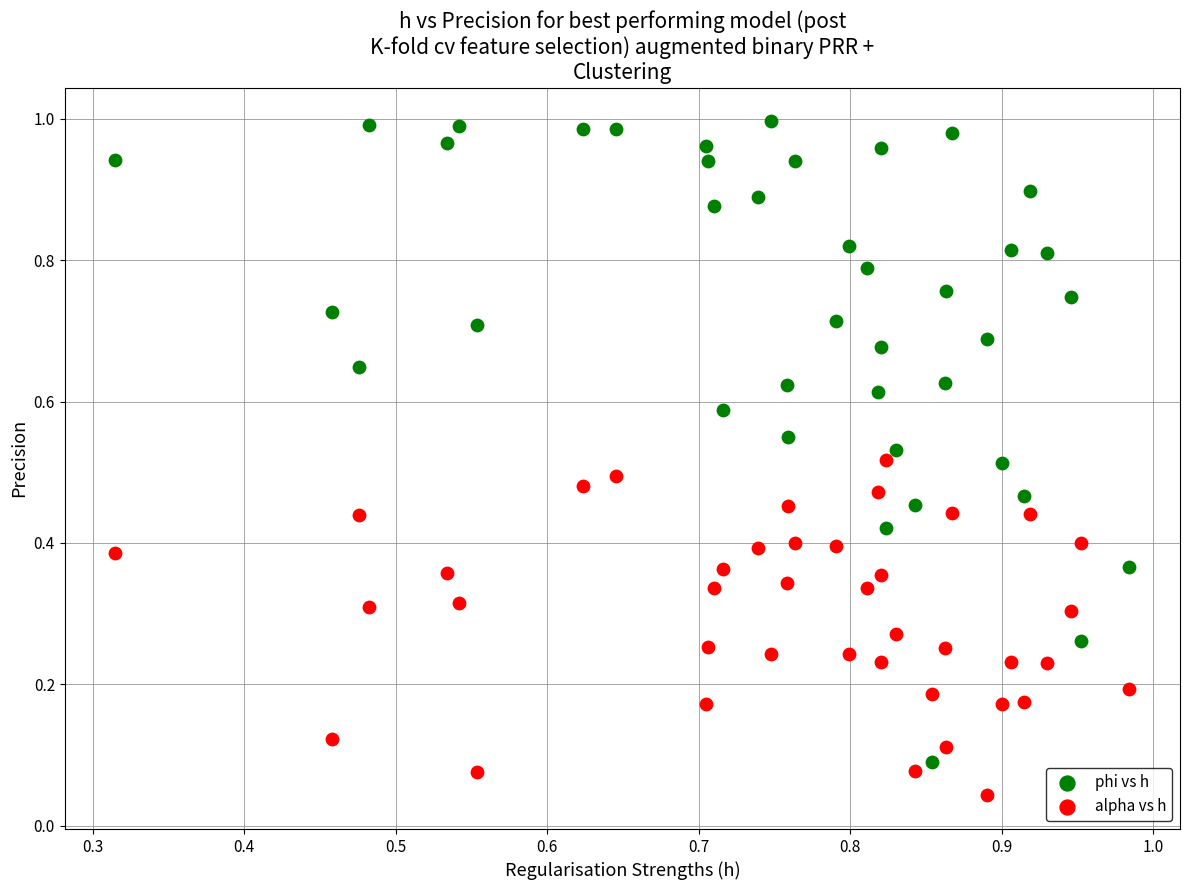

Which series contains the highest Y value?

phi vs h